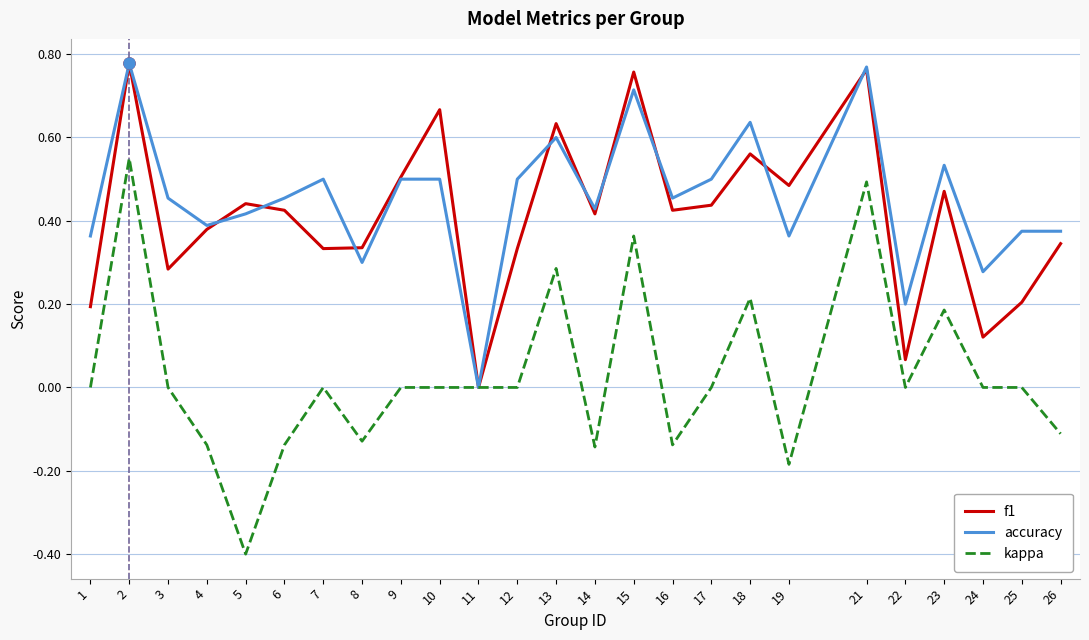

Which series has the largest total across all categories?

accuracy